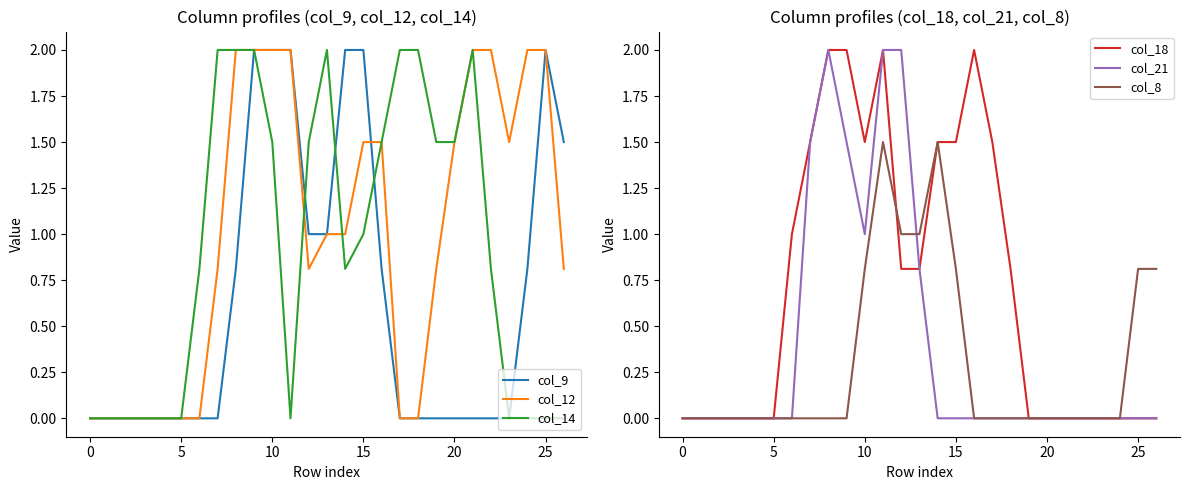

How many positive values does the col_12 series have?

18